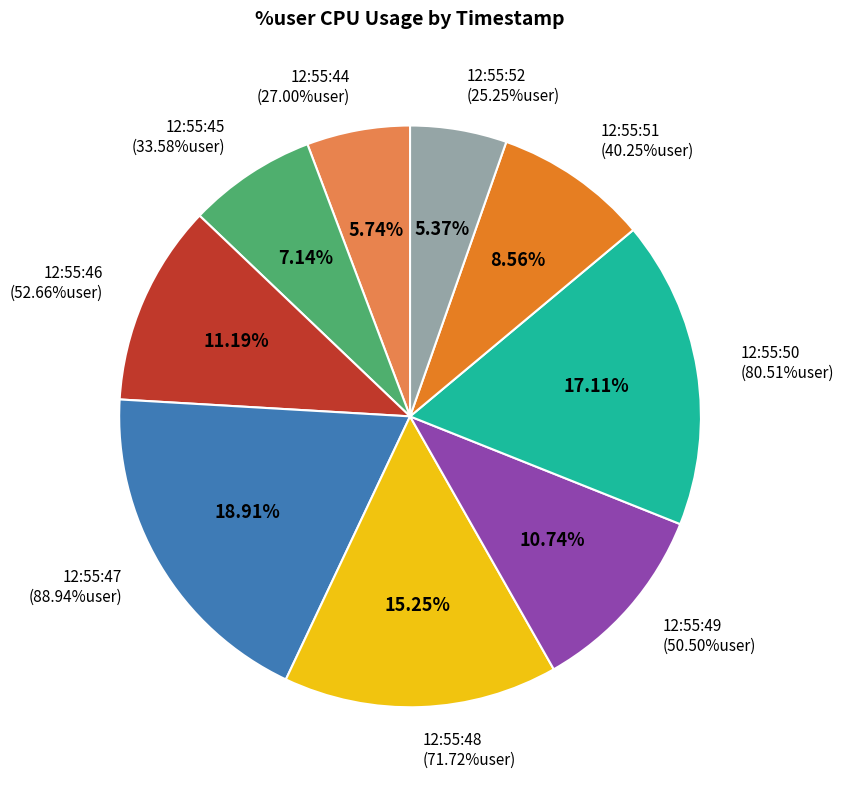

To the nearest percent, what is the average slice percentage?

11%